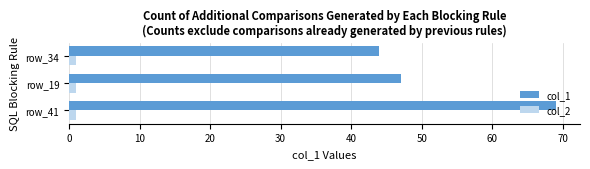

Which series has the largest total across all categories?

col_1